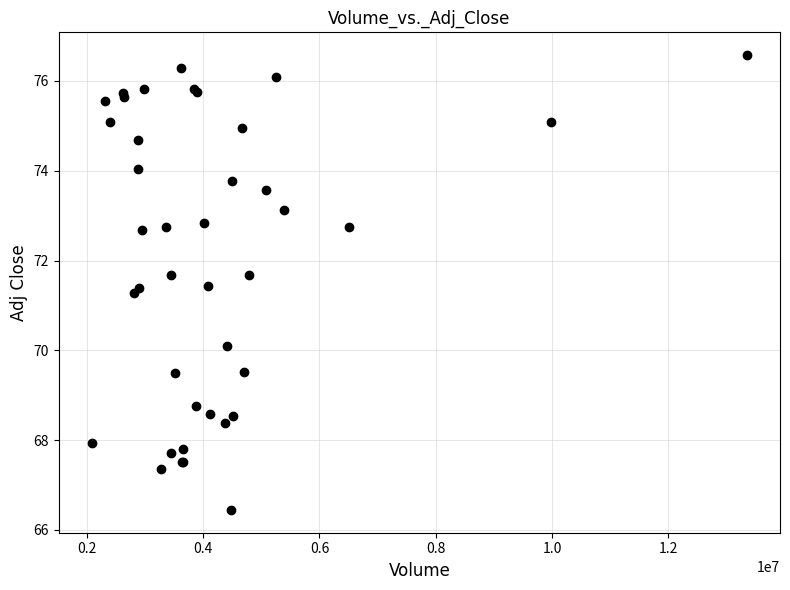

What Y value in the scatter plot is closest to 71?

71.3